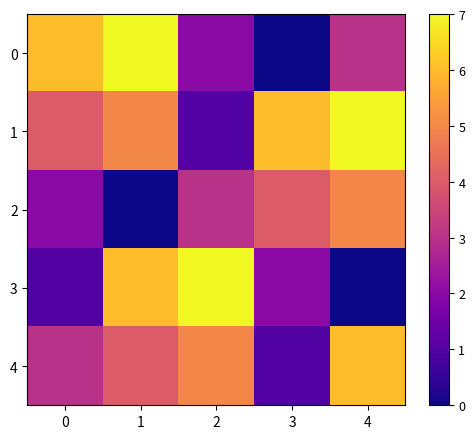

Which series changed the most between 0 and 2?

3